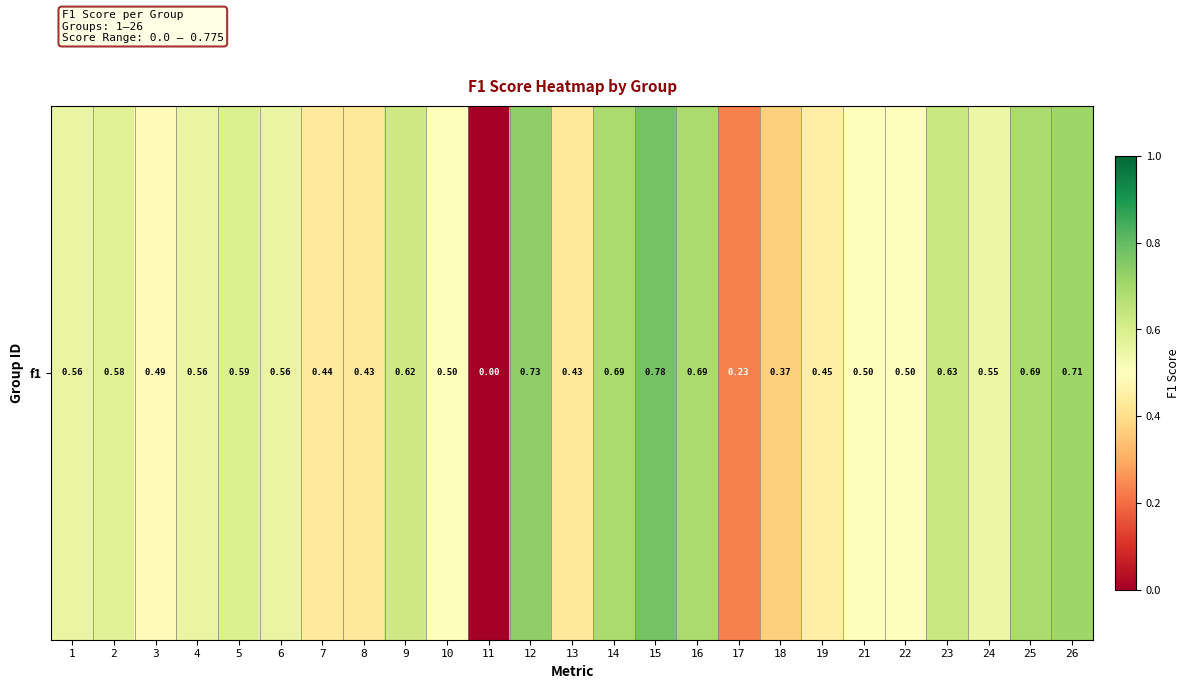

What is the change in value from 5 to 10?

-0.1